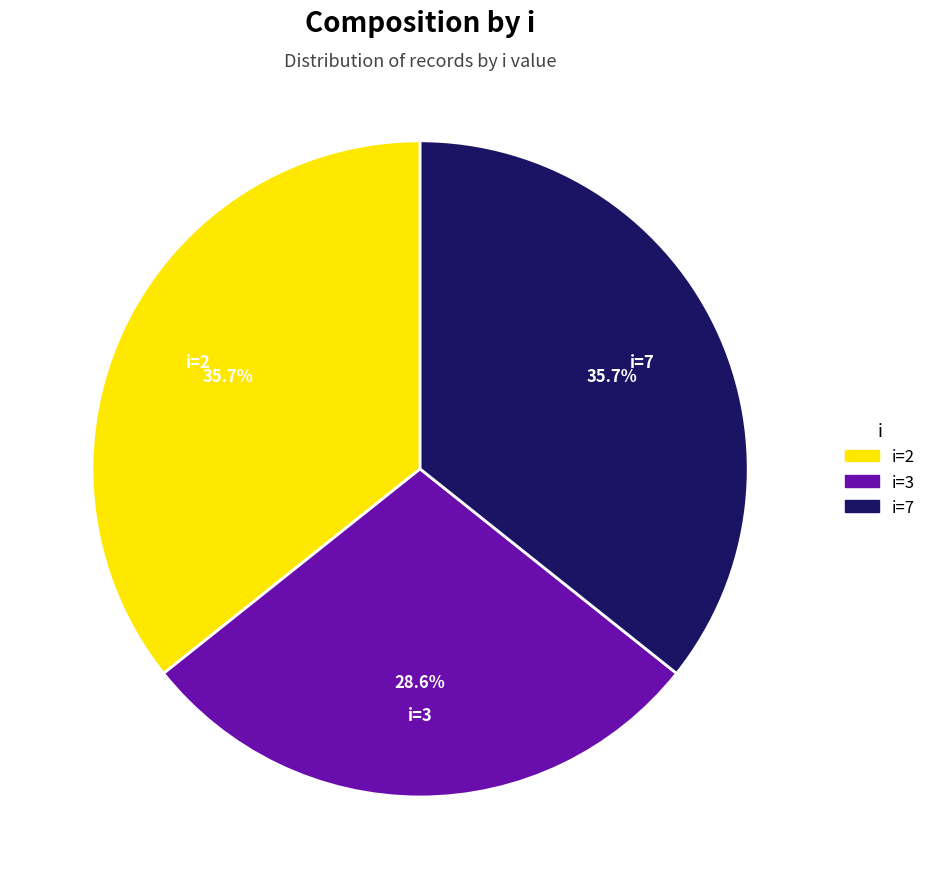

To the nearest percent, what is the difference between the largest and smallest slice percentages?

7%